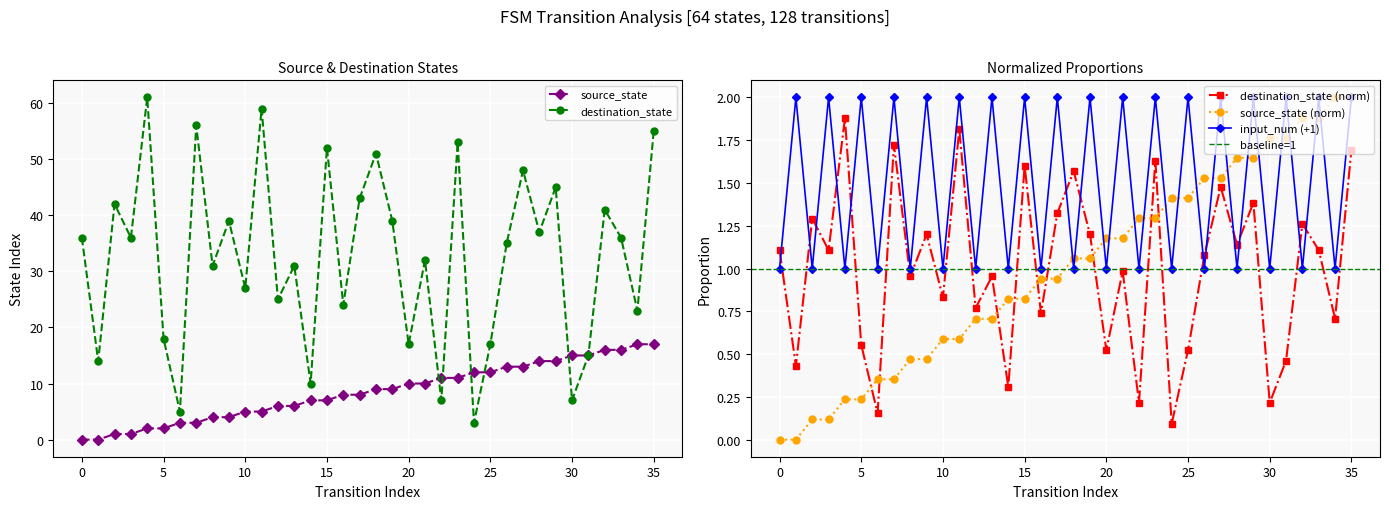

What is the spread (max minus min) of values at 19?

37.9